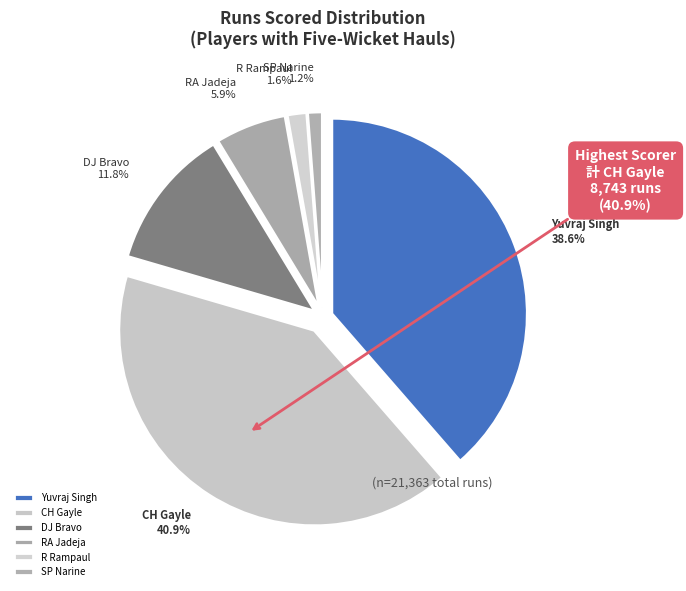

Is there any slice that represents more than half of the pie?

No